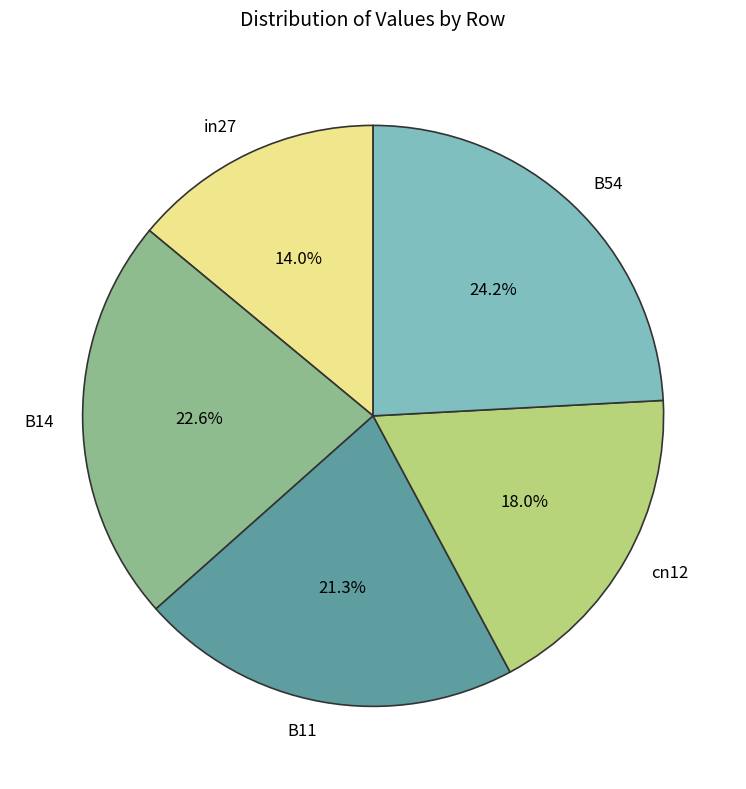

To the nearest percent, what is the average slice percentage?

20%